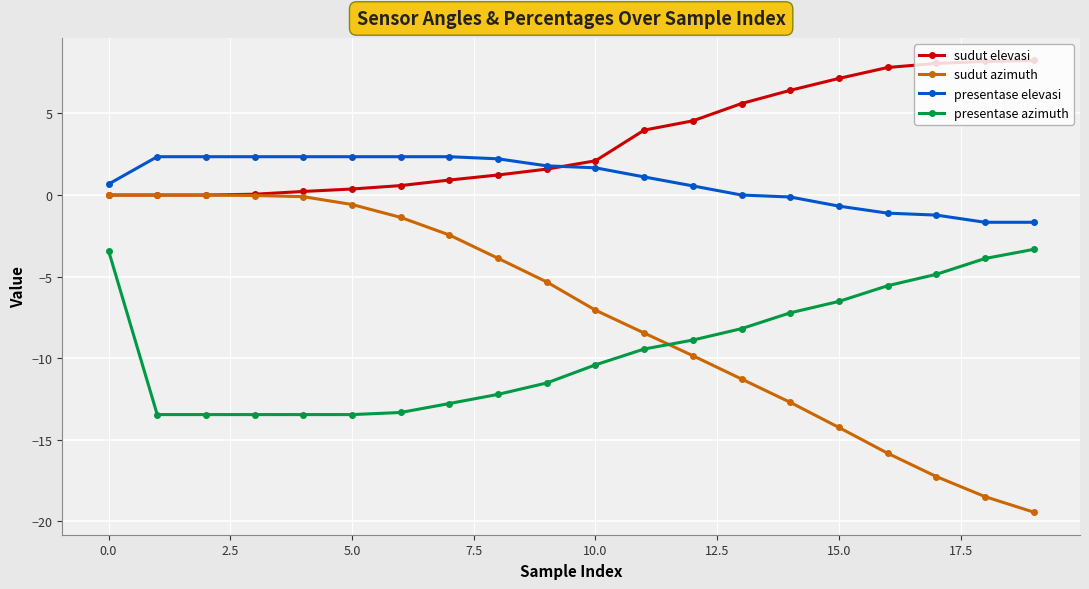

Count the number of categories in the chart.

20